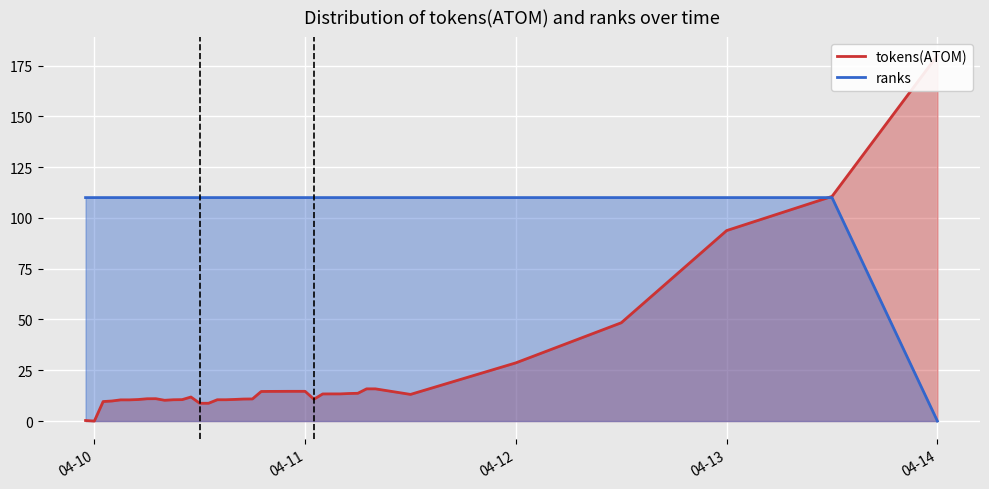

The ranks series shows 181.8 at 04-12. True or false?

False